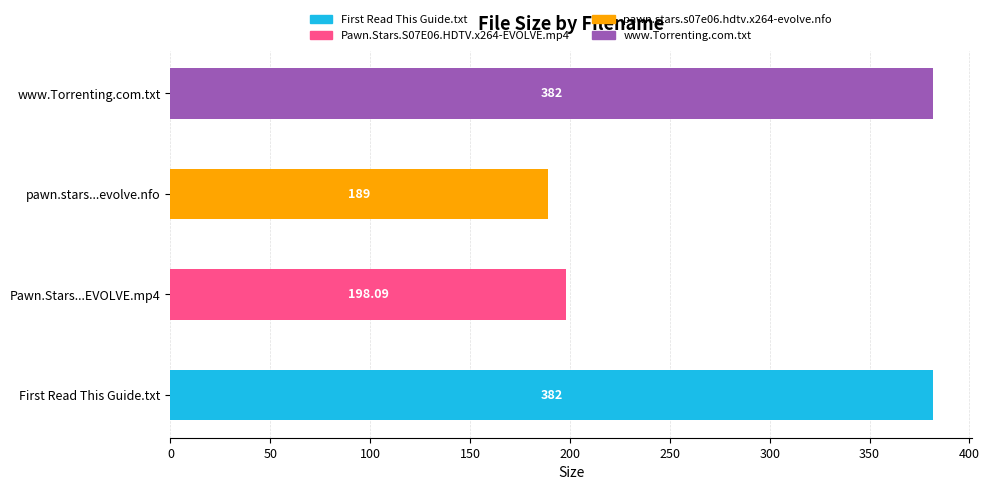

How many bars are there in total?

4